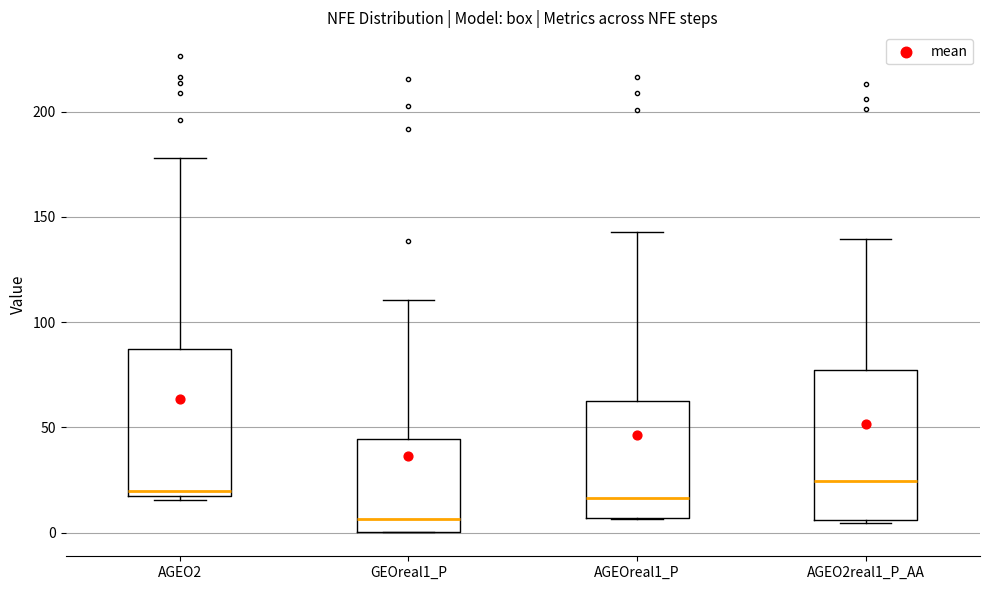

Reading left to right, read every box against the y-axis: the position of its median line, the range the box covers, and the ends of its whiskers. The values are not printed on the chart, so give them approximately, as read against the axis.

AGEO2: median 20, box 15 to 85, whiskers 15 (just below the box's lower edge) to 180
GEOreal1_P: median 5, box 0 to 45, whiskers 0 to 110
AGEOreal1_P: median 15, box 5 to 65, whiskers 5 to 145
AGEO2real1_P_AA: median 25, box 5 to 75, whiskers 5 (just below the box's lower edge) to 140